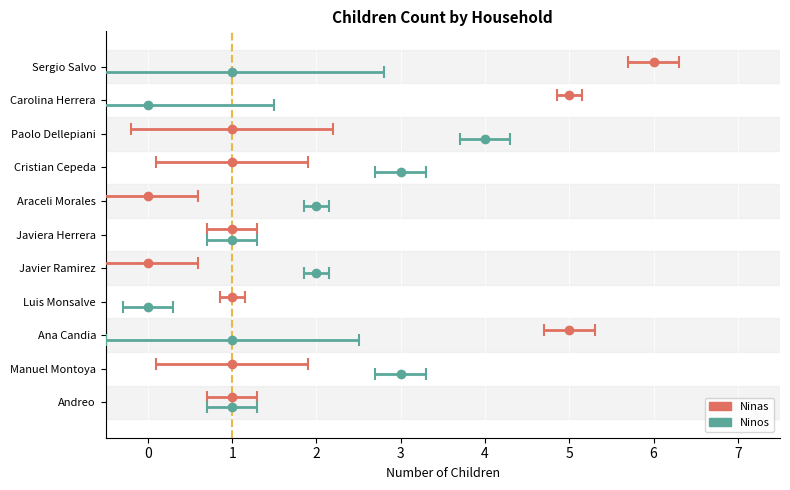

What are all the series names shown in the legend?

Ninos, Ninas